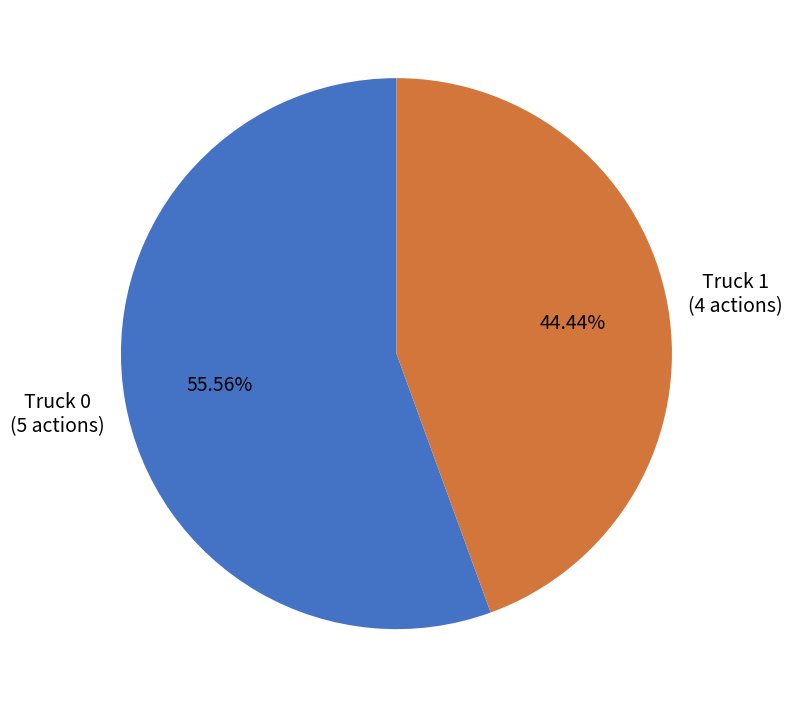

Count the number of slices in the pie.

2